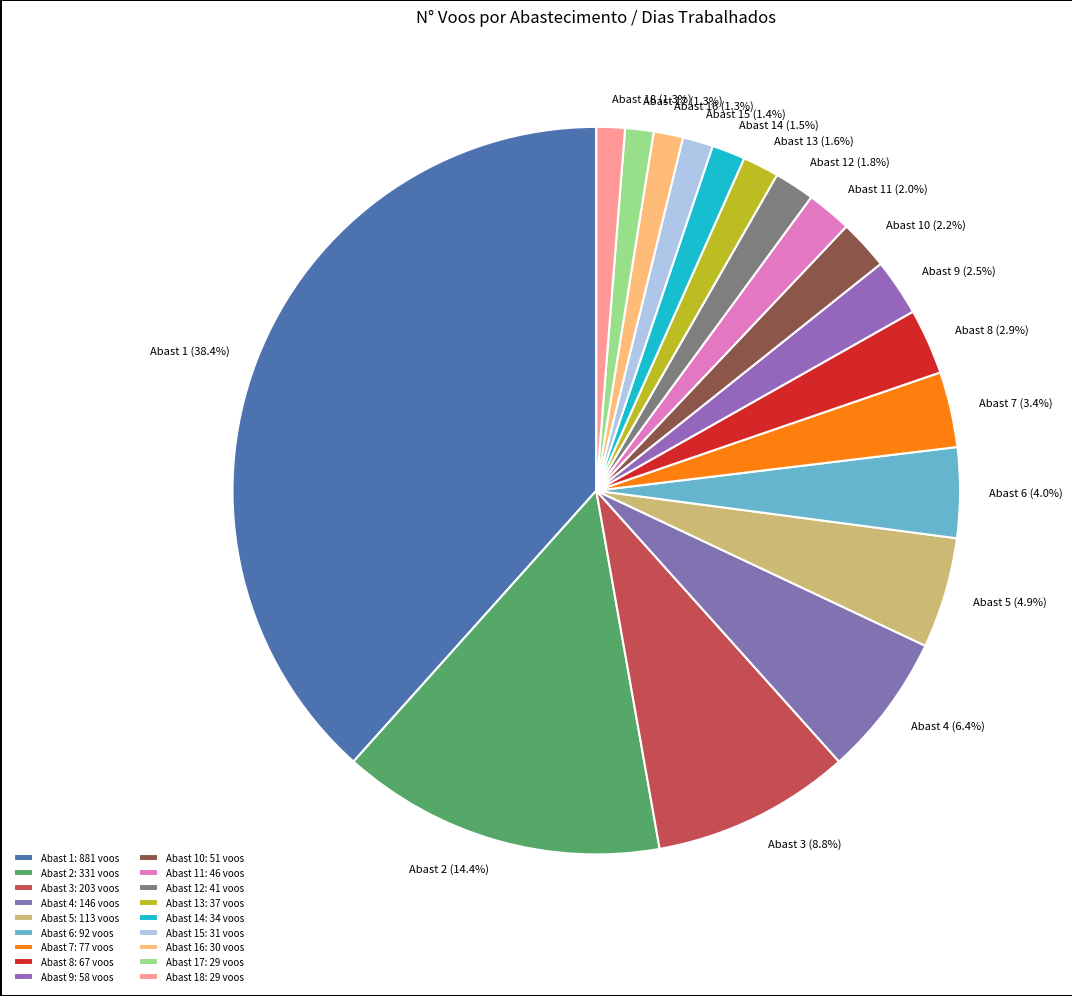

Approximately how many times larger is the value at Abast 6 (4.0%) compared to Abast 14 (1.5%)?

2.7